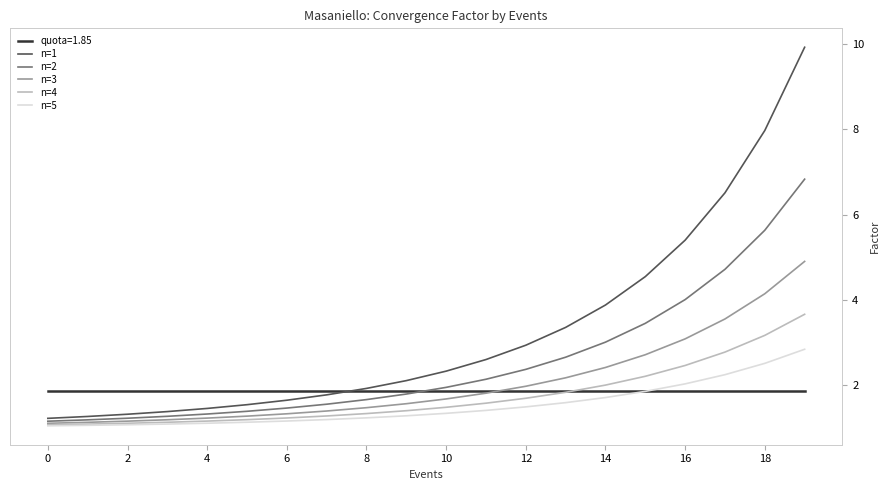

List the series in order of their peak value, highest first.

n=1, n=2, n=3, n=4, n=5, quota=1.85